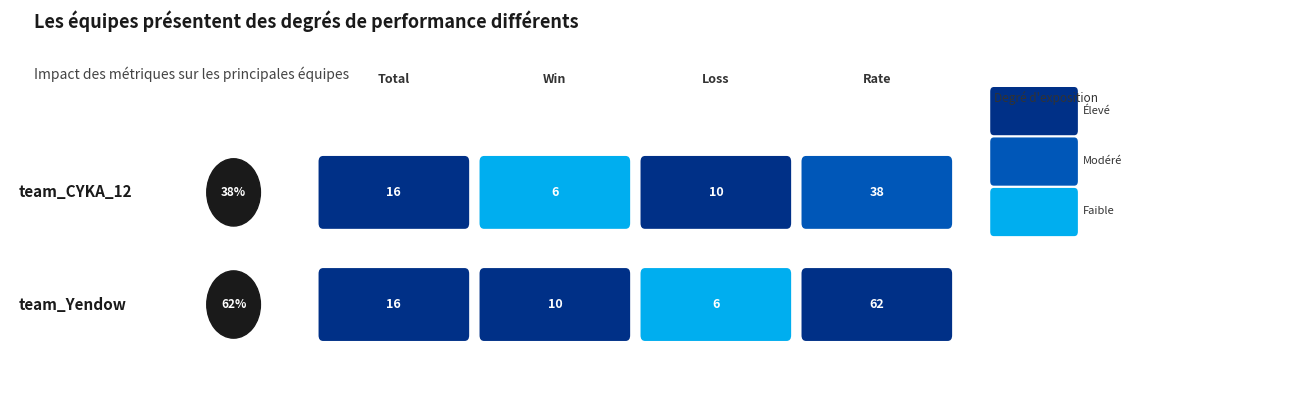

At 1, list the series in order from largest to smallest.

team_Yendow, team_CYKA_12